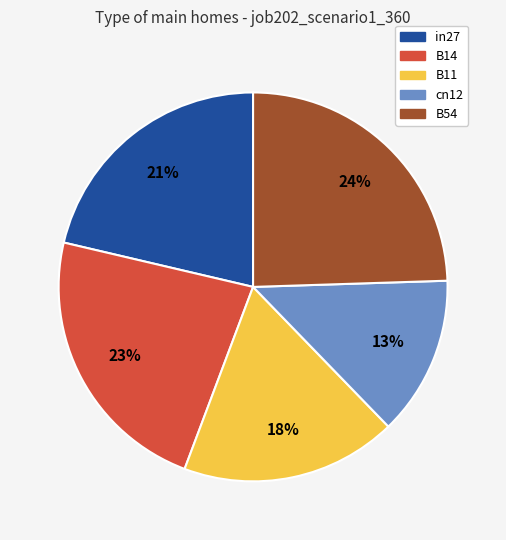

Do cn12 and B11 together represent more than half of the pie?

No